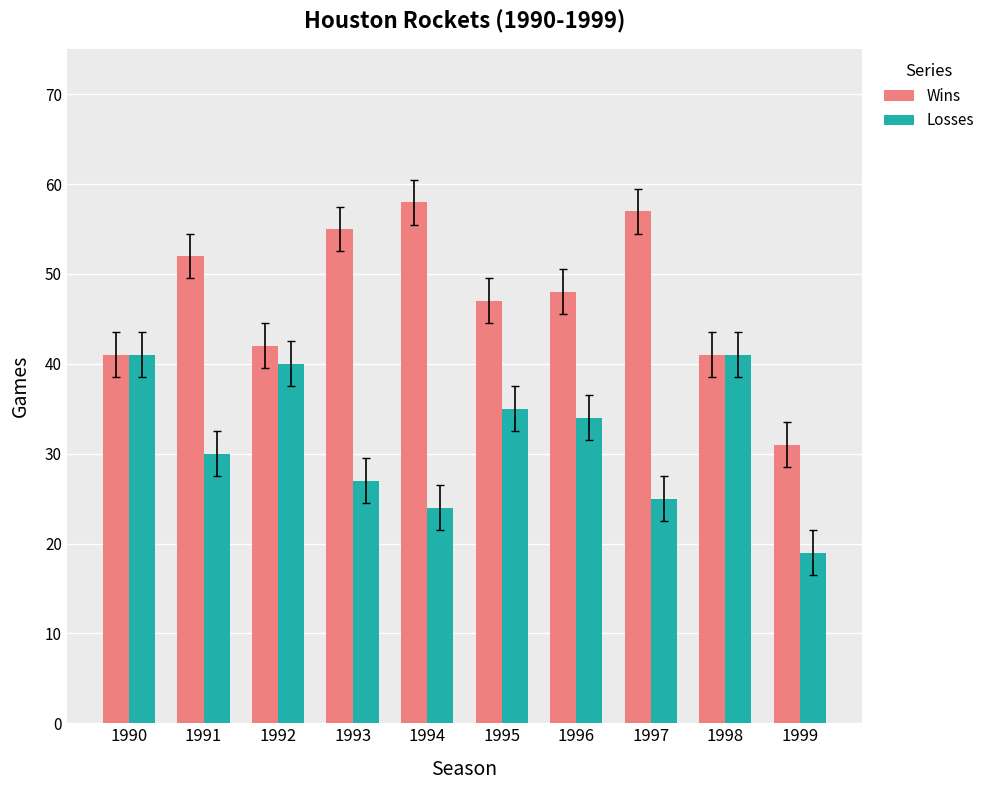

Where is Wins nearest to the value 44?

1992